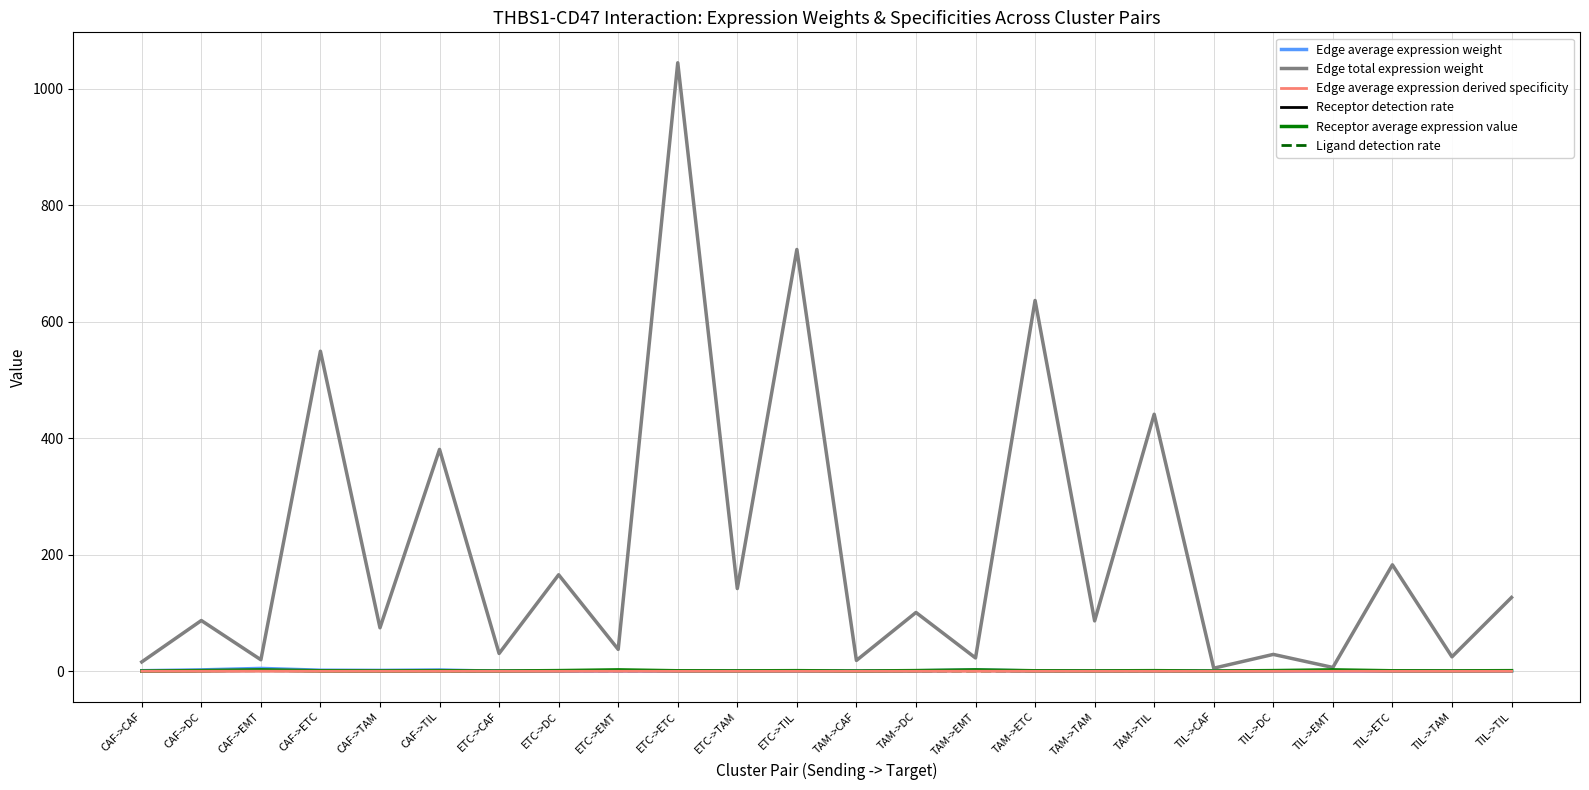

Which series has the widest spread of values?

Edge total expression weight